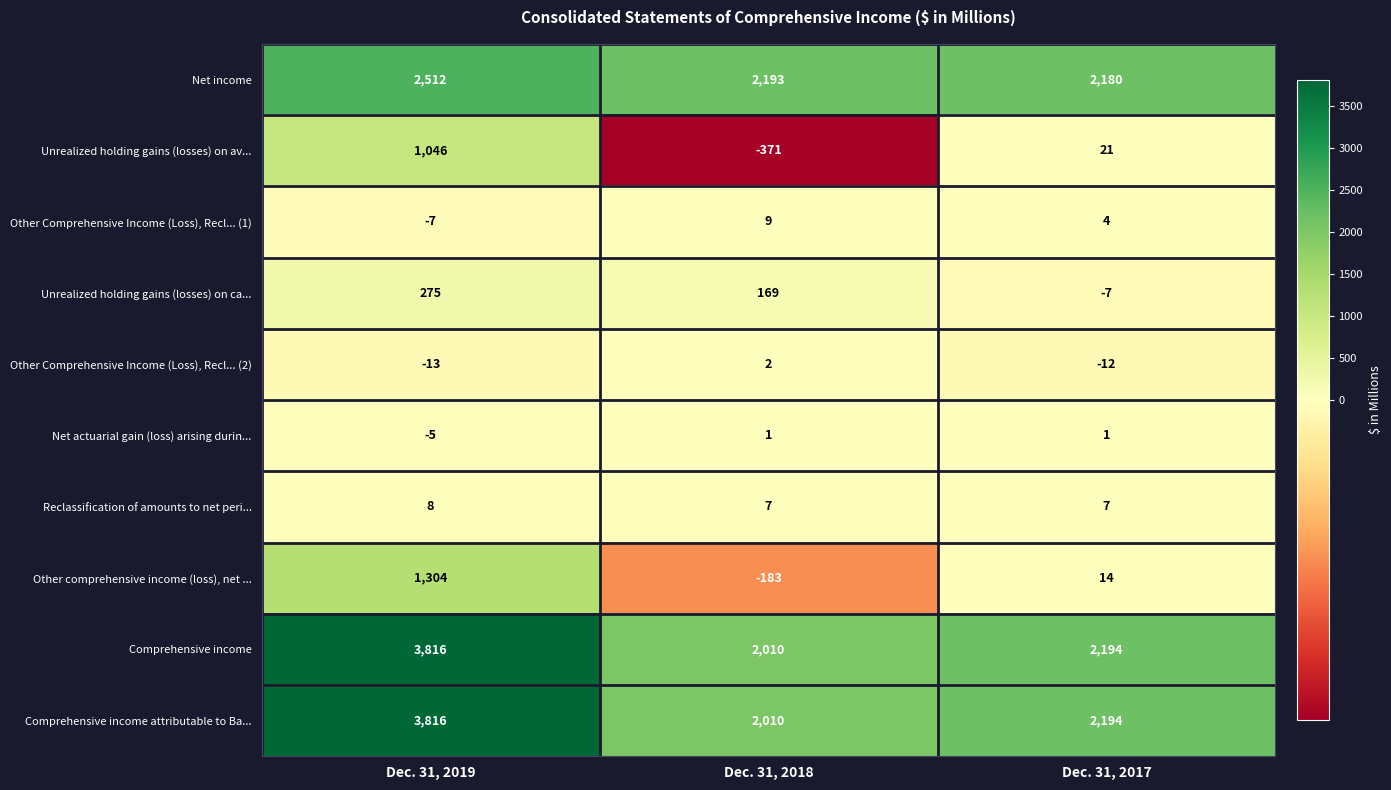

How many series are shown in this chart?

10